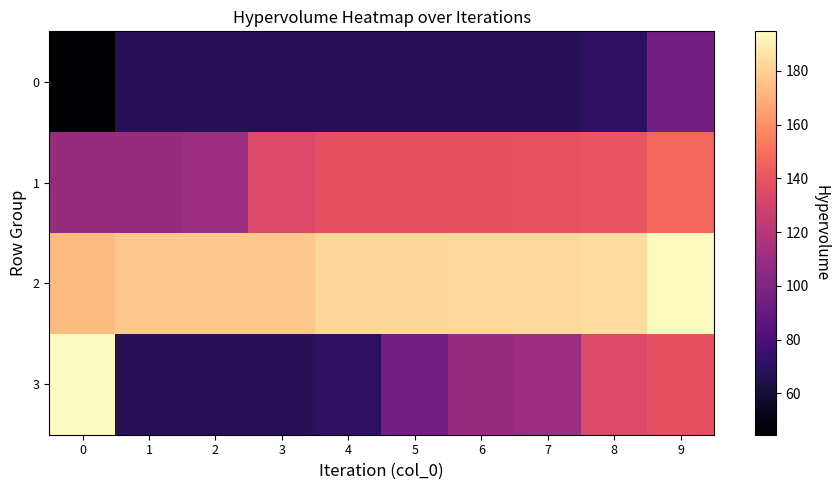

How many data points does each series have?

10